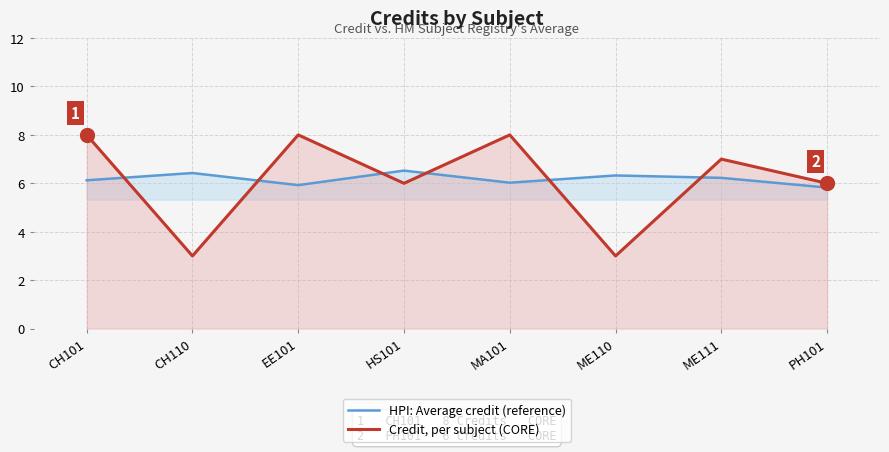

Rank the series at ME111 from highest to lowest value.

Credit, per subject (CORE), HPI: Average credit (reference)